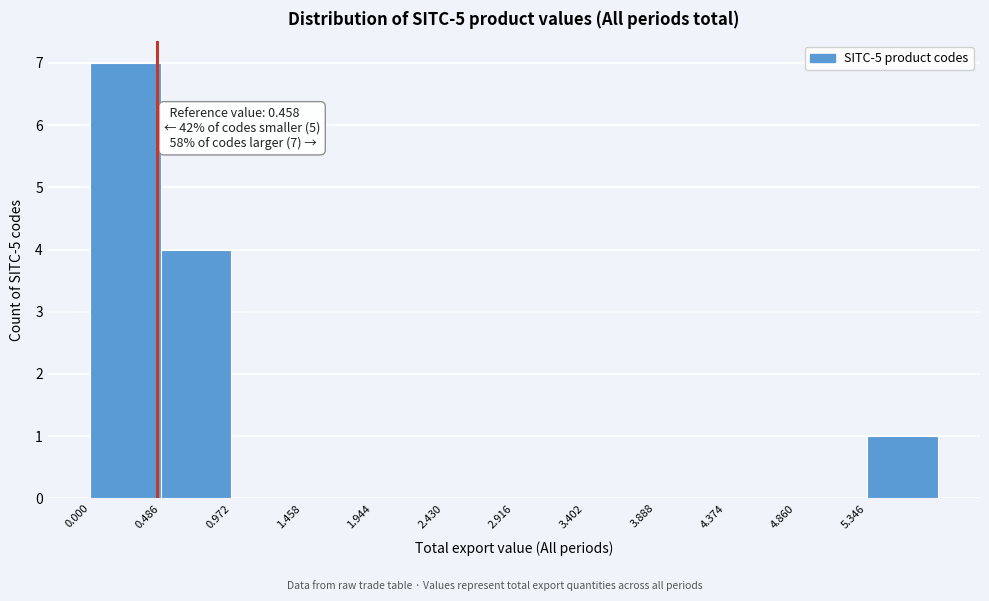

Over which range of the x-axis is the bar tallest?

0.00 to 0.50